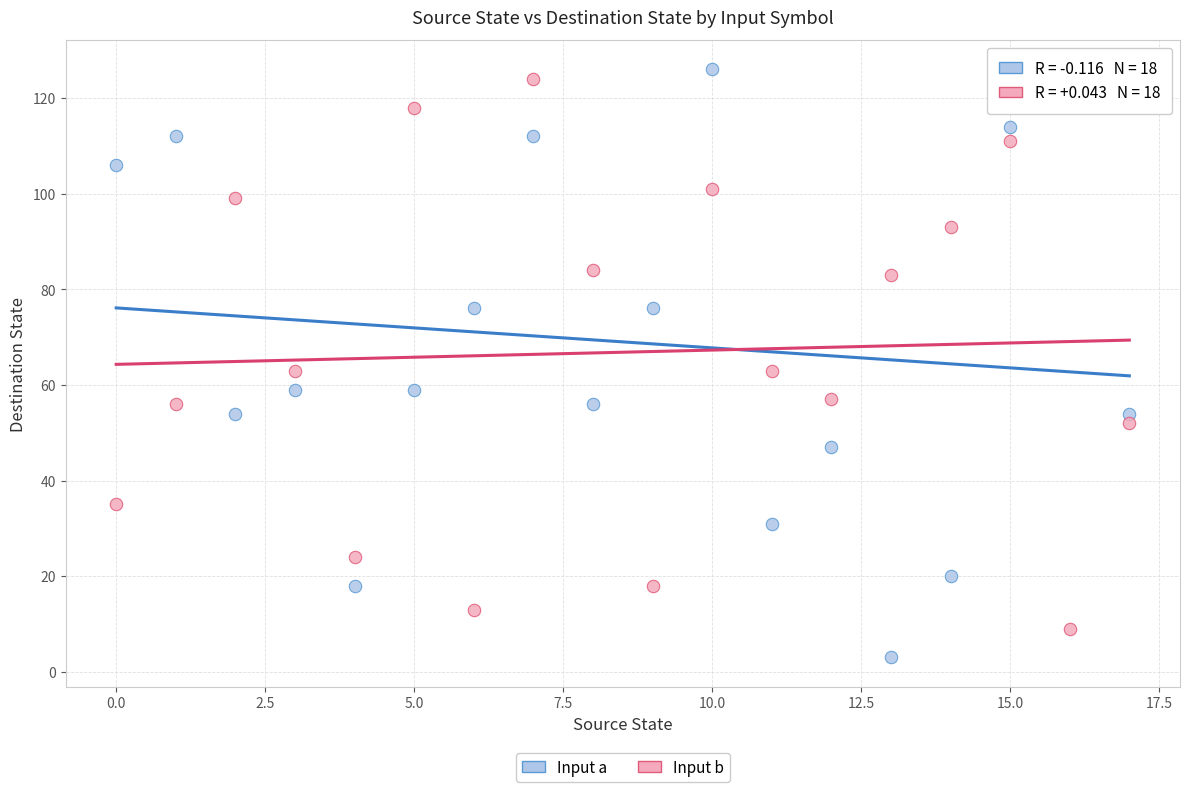

Which series has the widest spread of Y values?

Input a